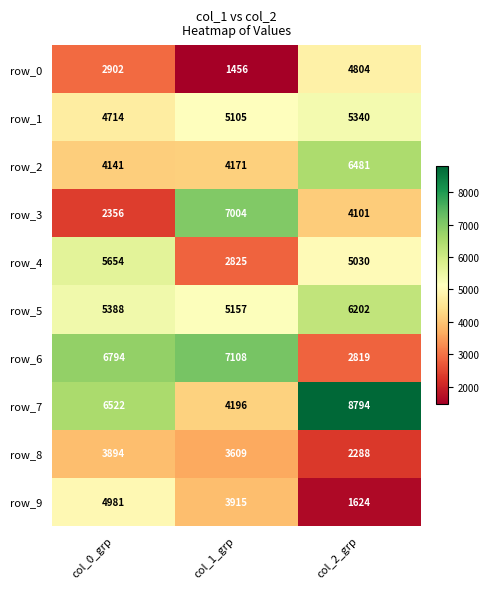

What is the difference between the maximum and minimum values in the row_0 series?

3348